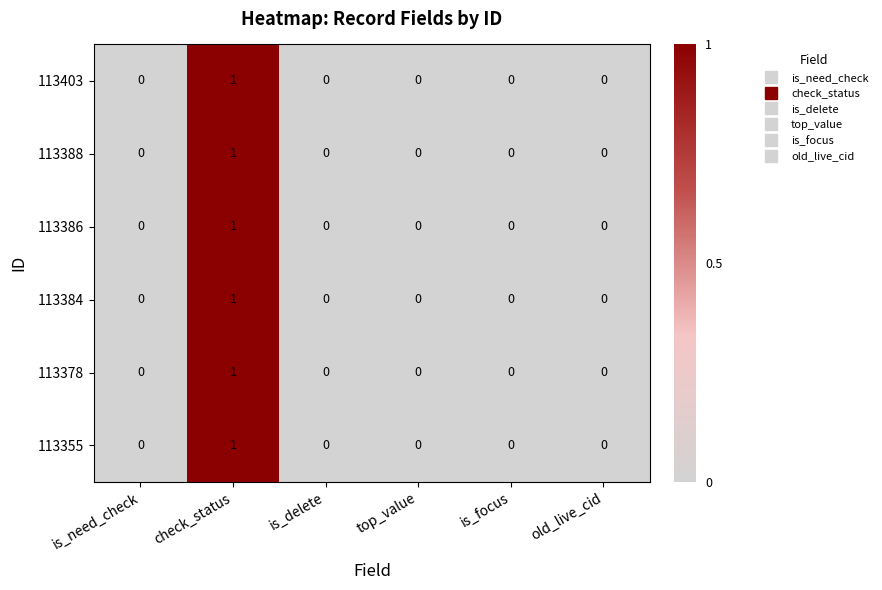

The value of 113388 at is_delete is 0. True or false?

True